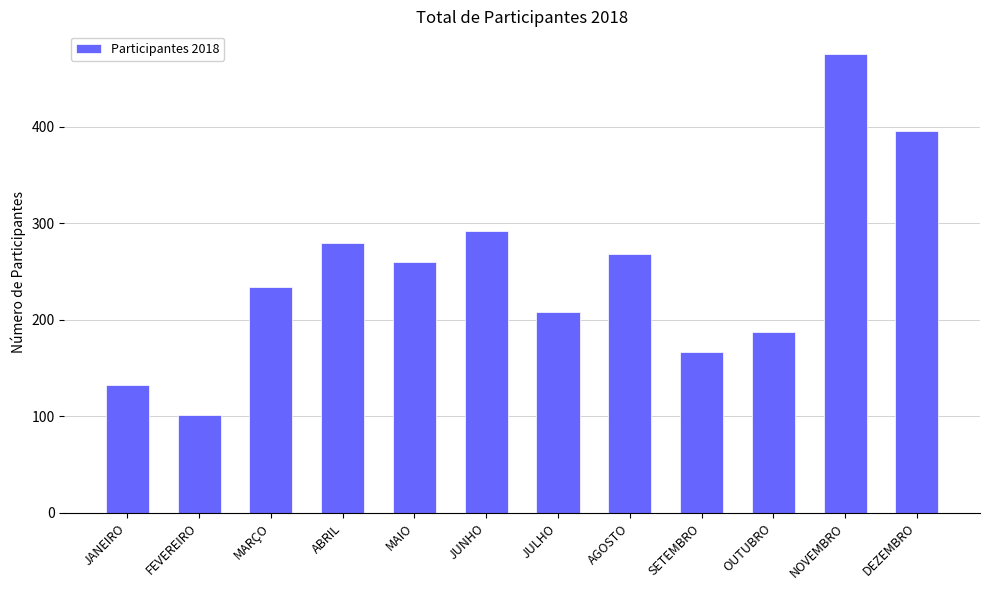

What is the label of the 10th bar from the left?

OUTUBRO